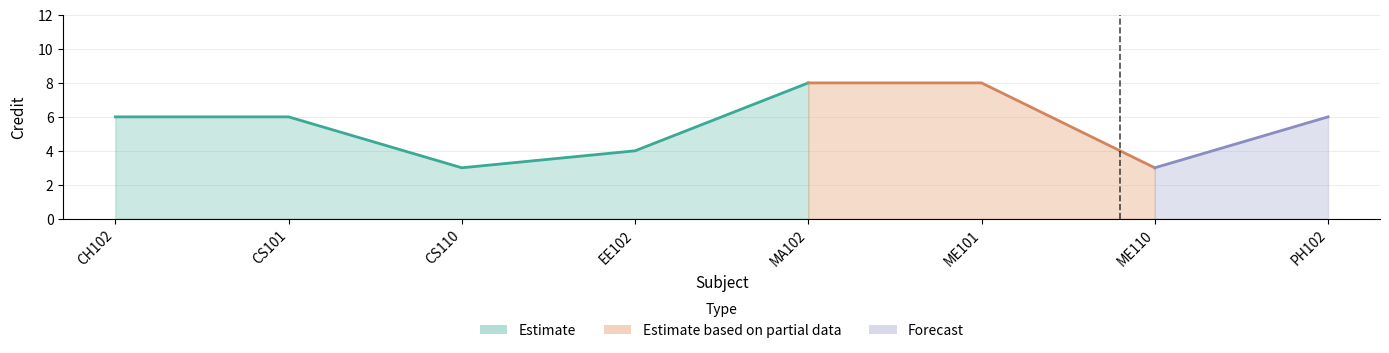

The chart shows a value of 14 at ME101. True or false?

False